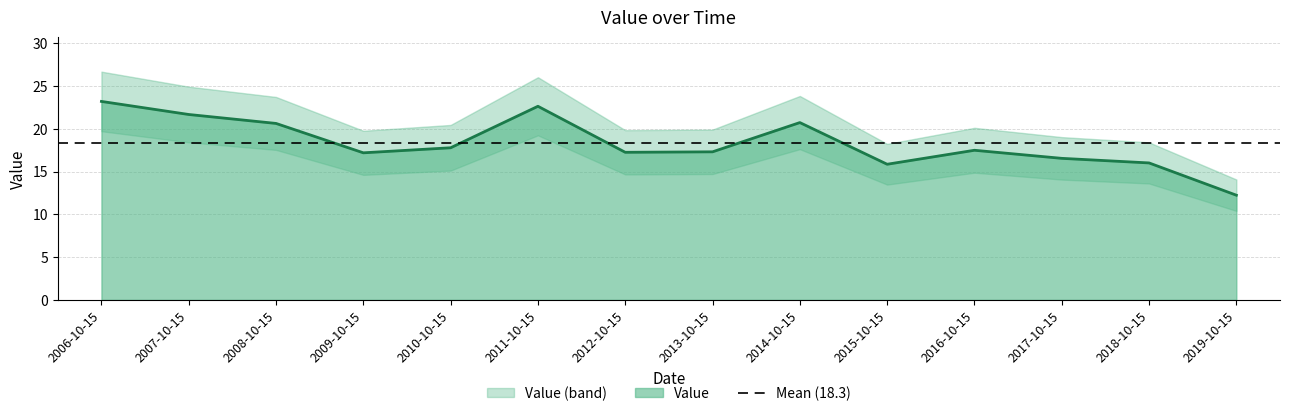

Where is the data nearest to the value 17?

2009-10-15